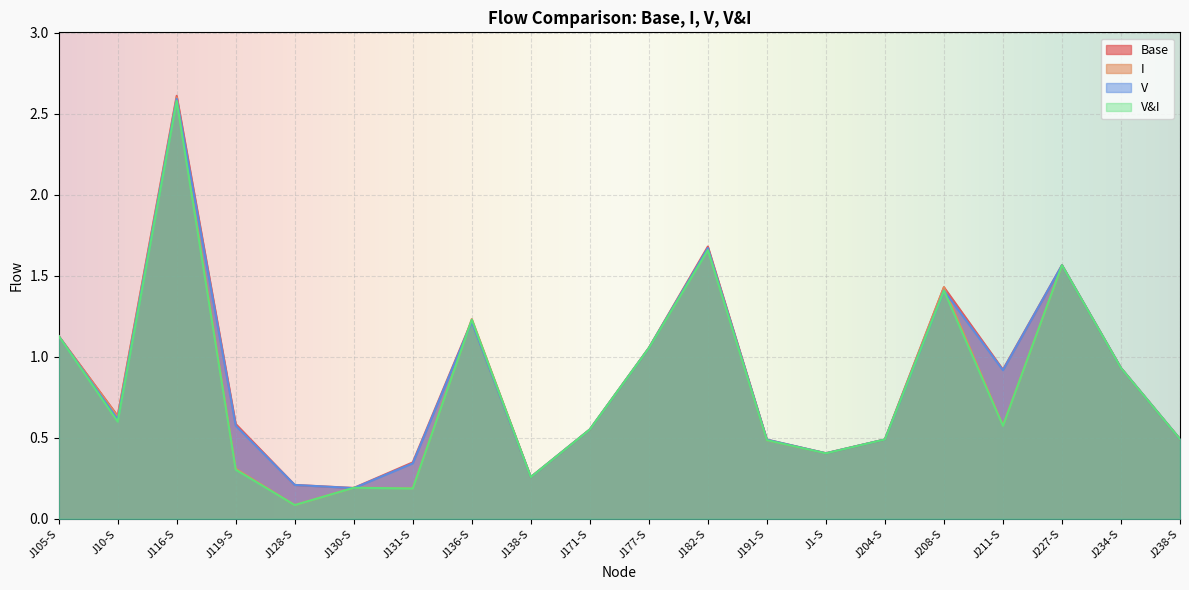

At which category is the sum across all series the highest?

J116-S